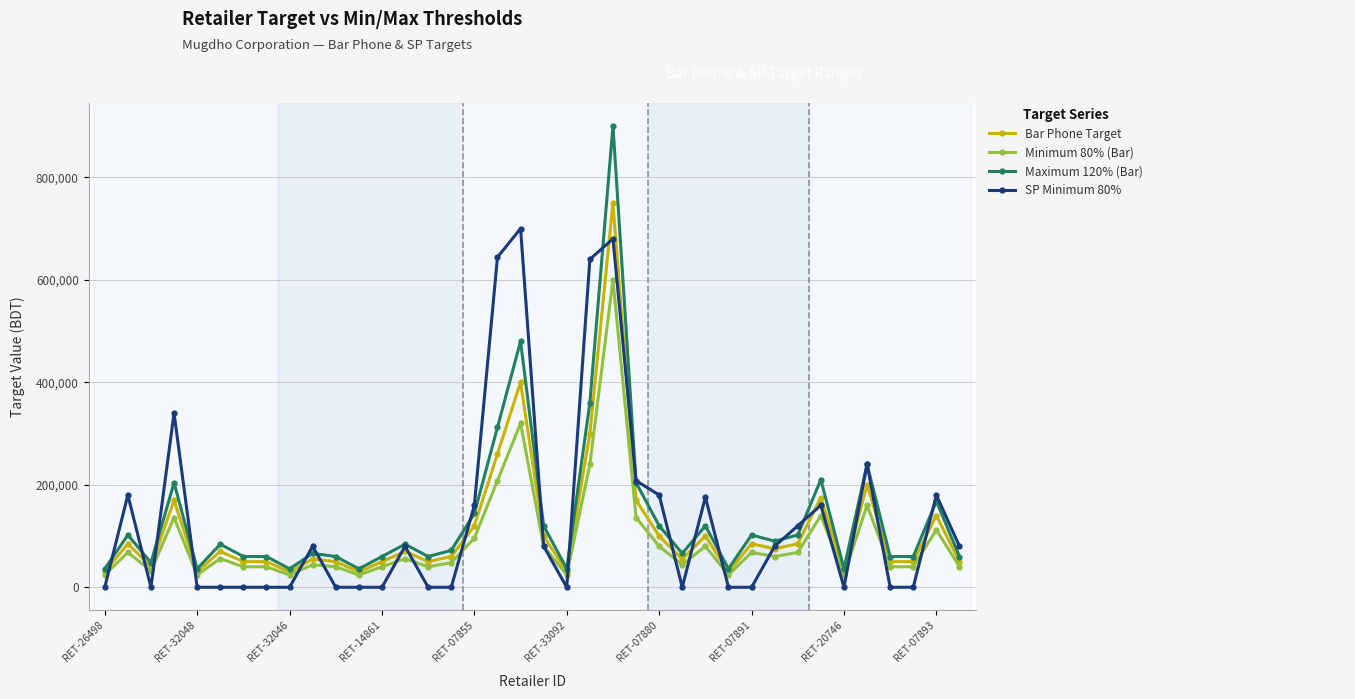

List the series in order of their peak value, lowest first.

Minimum 80% (Bar), SP Minimum 80%, Bar Phone Target, Maximum 120% (Bar)